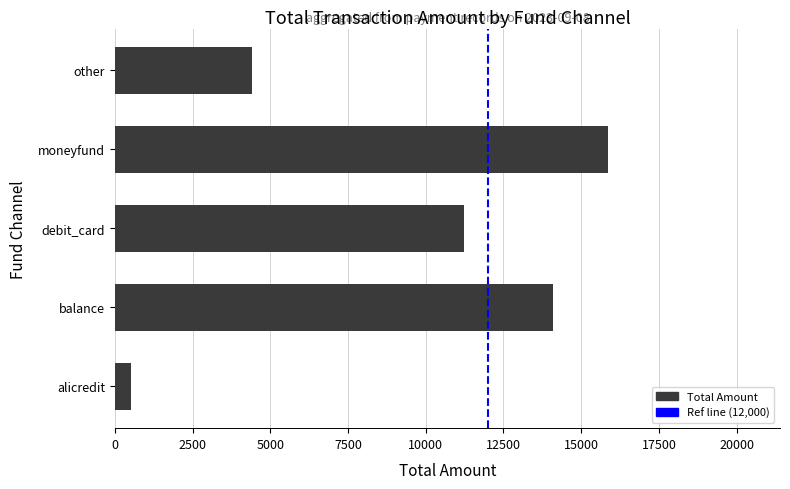

What is the sum of all values?

46079